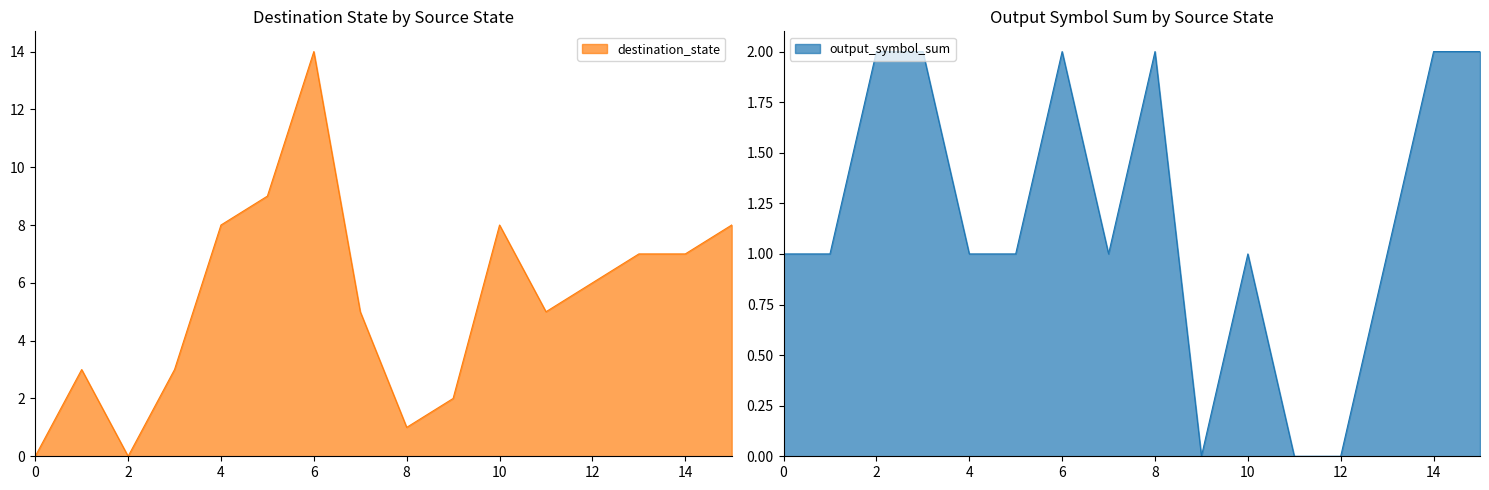

After their last crossing, which series has the higher values: destination_state or output_symbol_sum?

destination_state